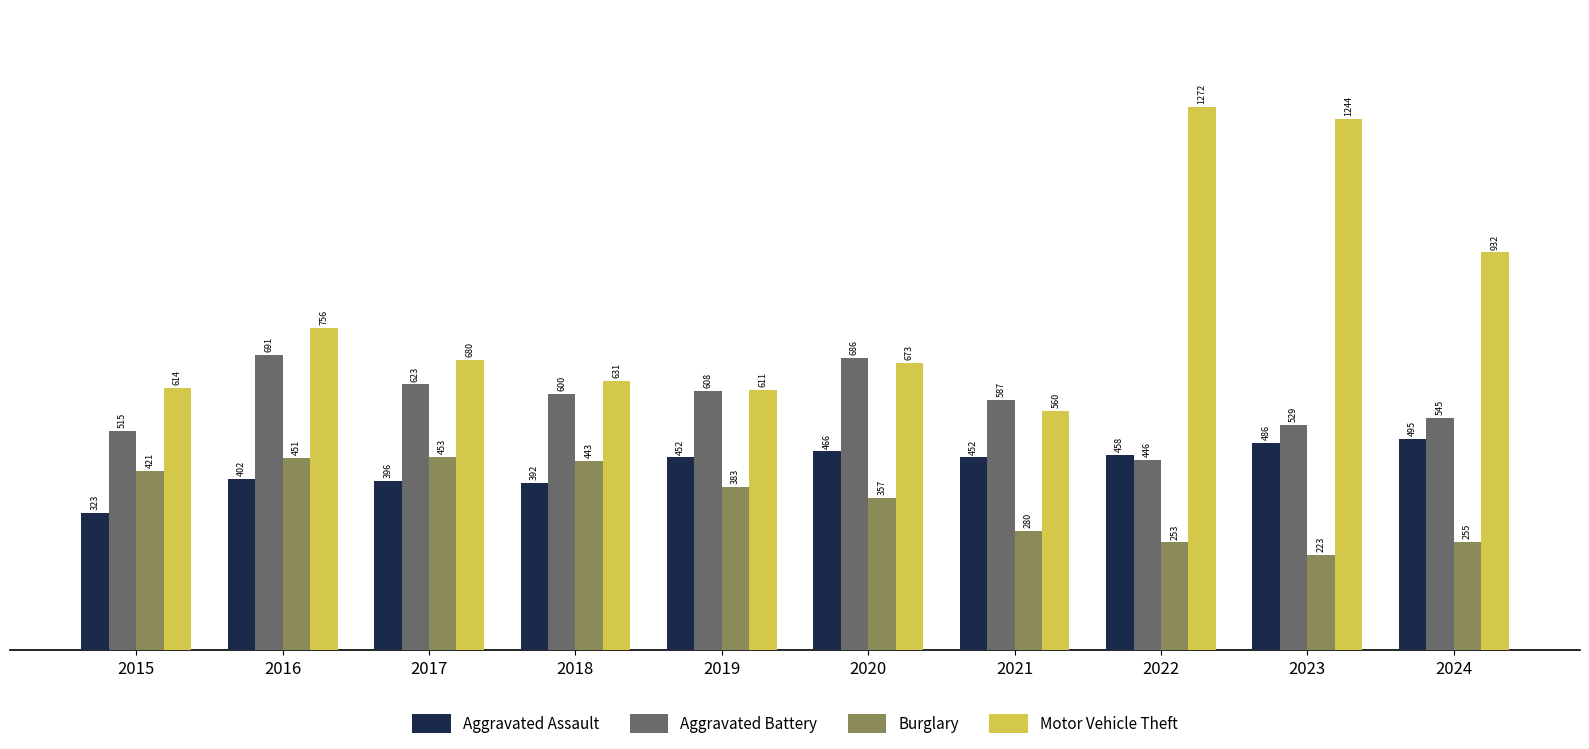

What is the sum of all Burglary values?

3519